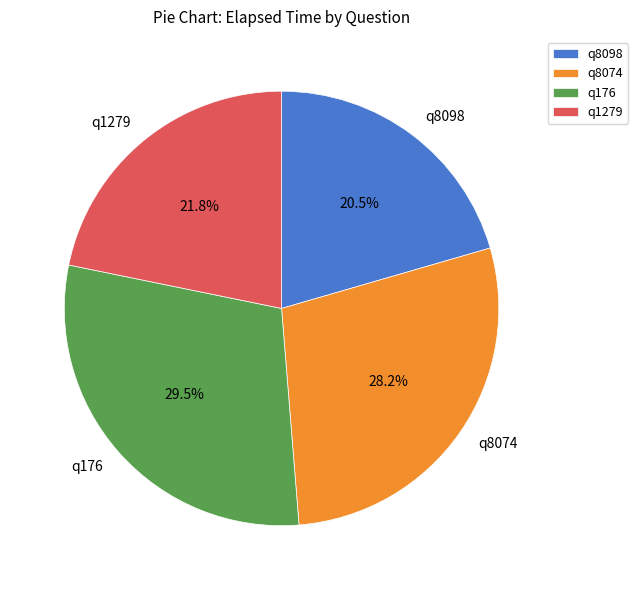

To the nearest percent, what is the combined percentage of q176 and q8074?

58%